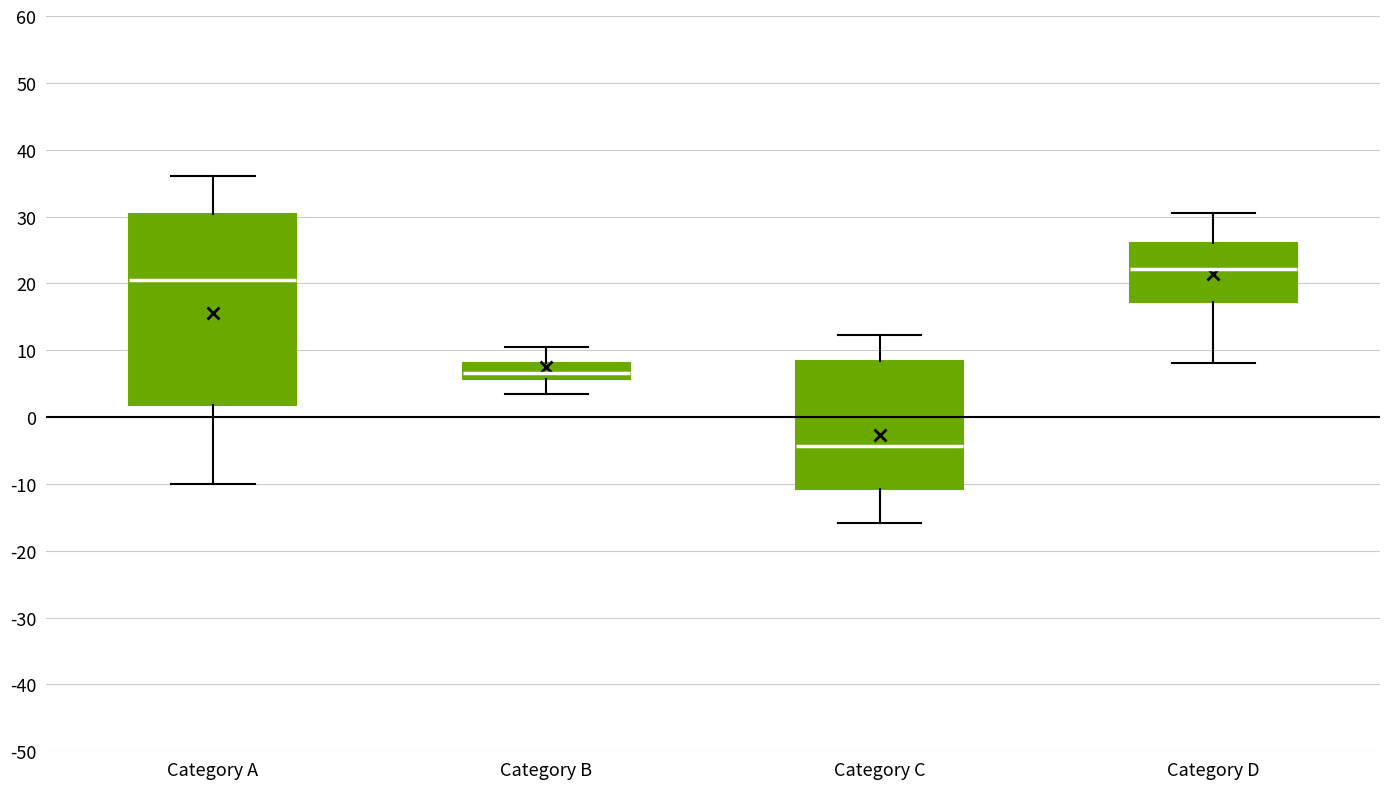

Reading left to right, transcribe this box plot: for each box, give where its median line is, the range the box spans, and where its two whiskers end, as read against the y-axis. The values are not printed on the chart, so give them approximately, as read against the axis.

Category A: median 20, box 2 to 30, whiskers -10 to 36
Category B: median 7, box 6 to 8, whiskers 3 to 10
Category C: median -4, box -11 to 8, whiskers -16 to 12
Category D: median 22, box 17 to 26, whiskers 8 to 30